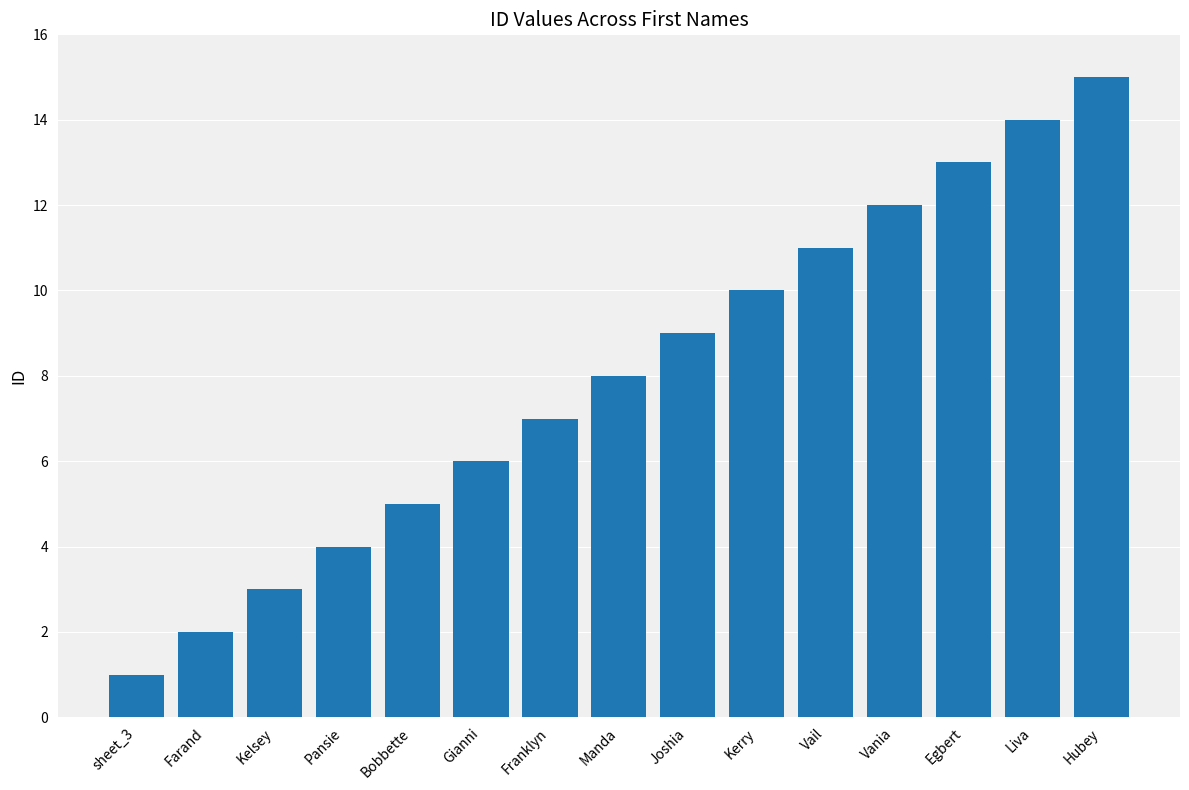

What is the sum of the values at Farand and Vania?

14